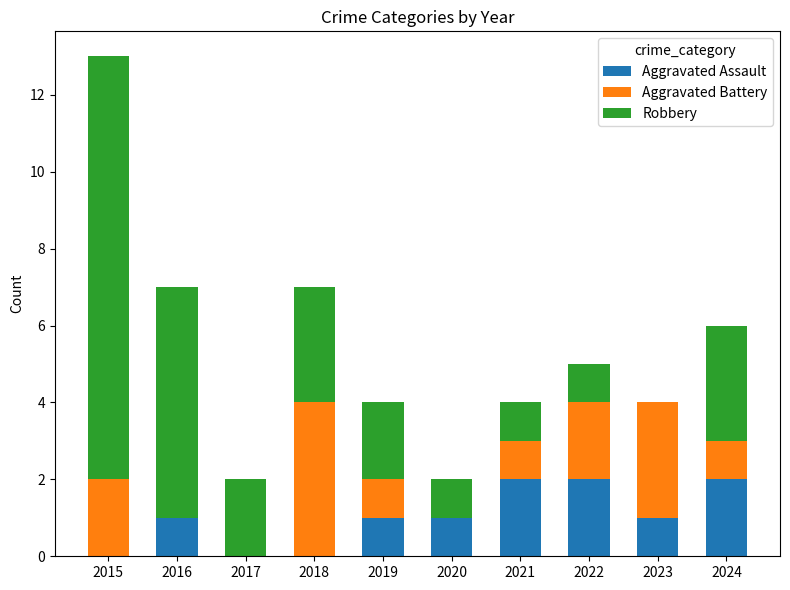

Reading left to right, transcribe the values for Aggravated Assault.

2015=0	2016=1	2017=0	2018=0	2019=1	2020=1	2021=2	2022=2	2023=1	2024=2